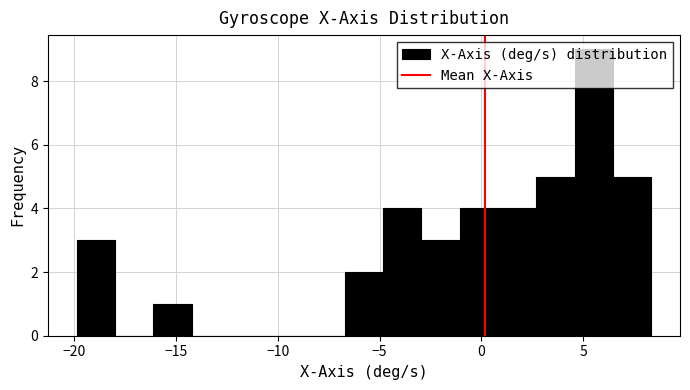

Around what value on the x-axis is the tallest bar? Give the approximate position of its centre, as read against the axis.

5.5